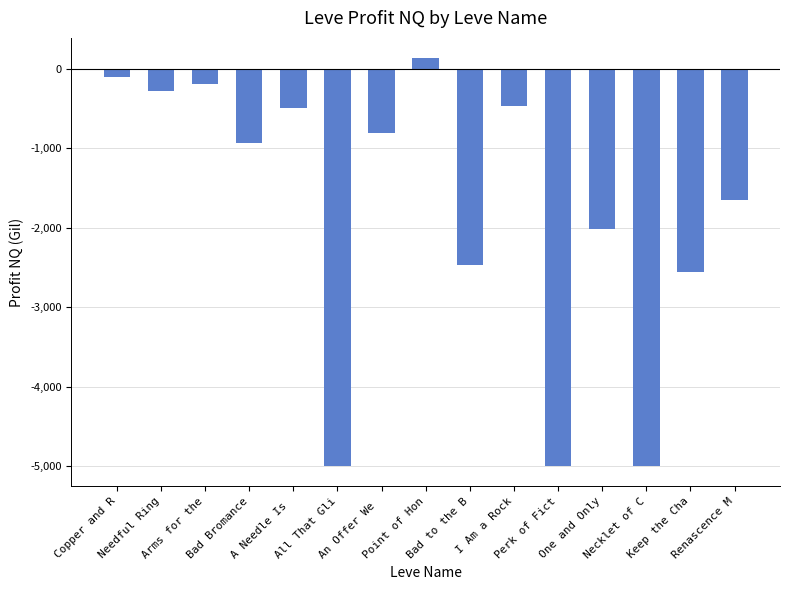

What is the label of the 1st bar from the left?

Copper and R